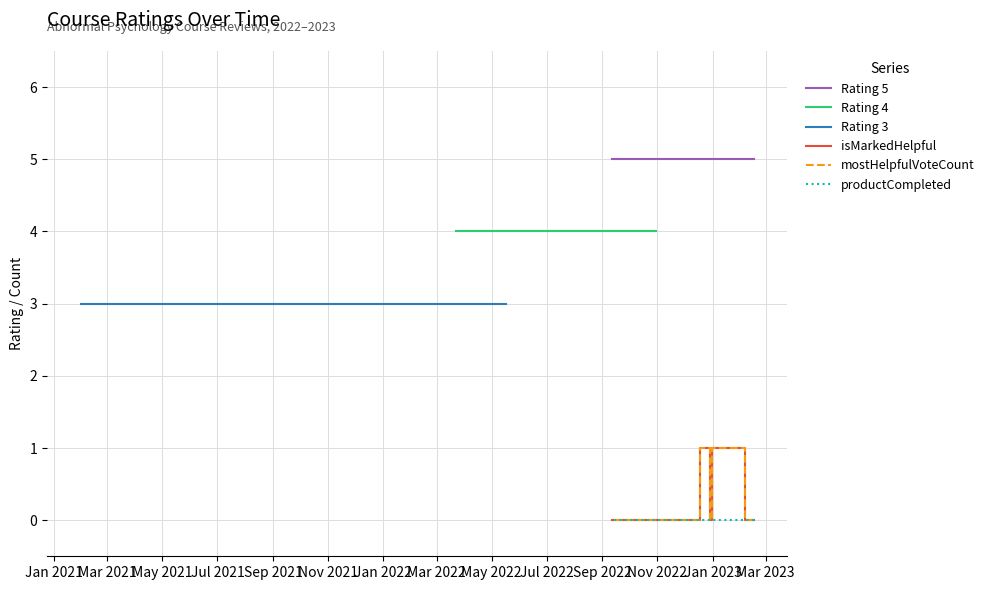

What are all the series names shown in the legend?

Rating 5, Rating 4, Rating 3, isMarkedHelpful, mostHelpfulVoteCount, productCompleted